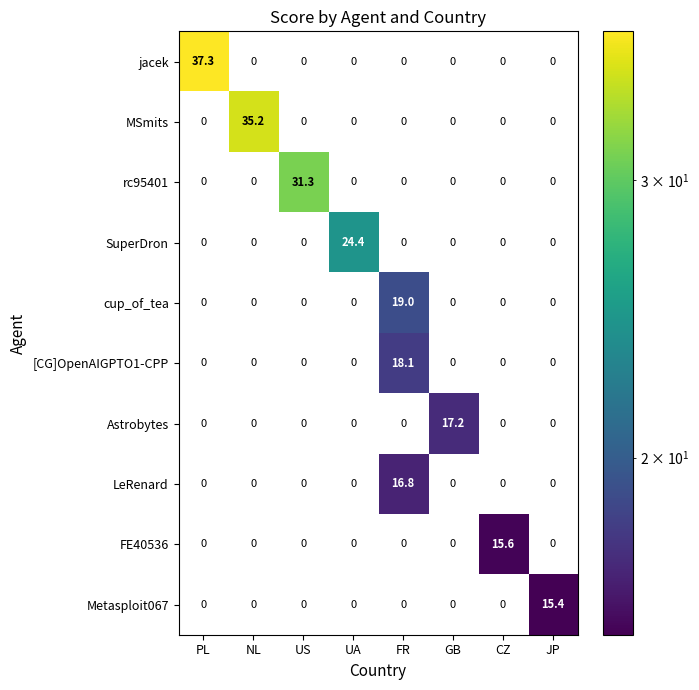

What is the maximum value shown in the chart?

37.3